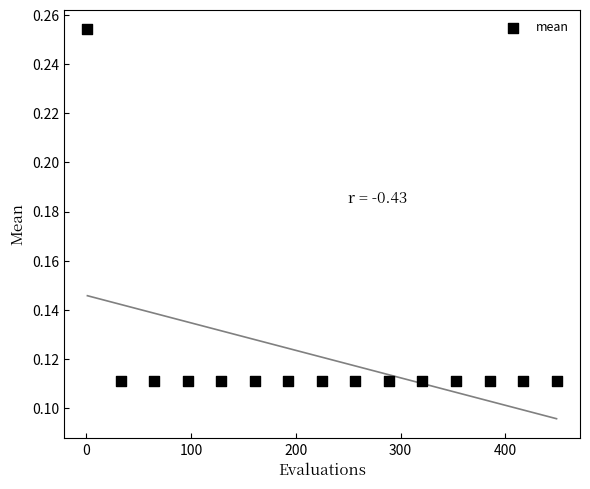

What is the range of X values (max minus min)?

448.0